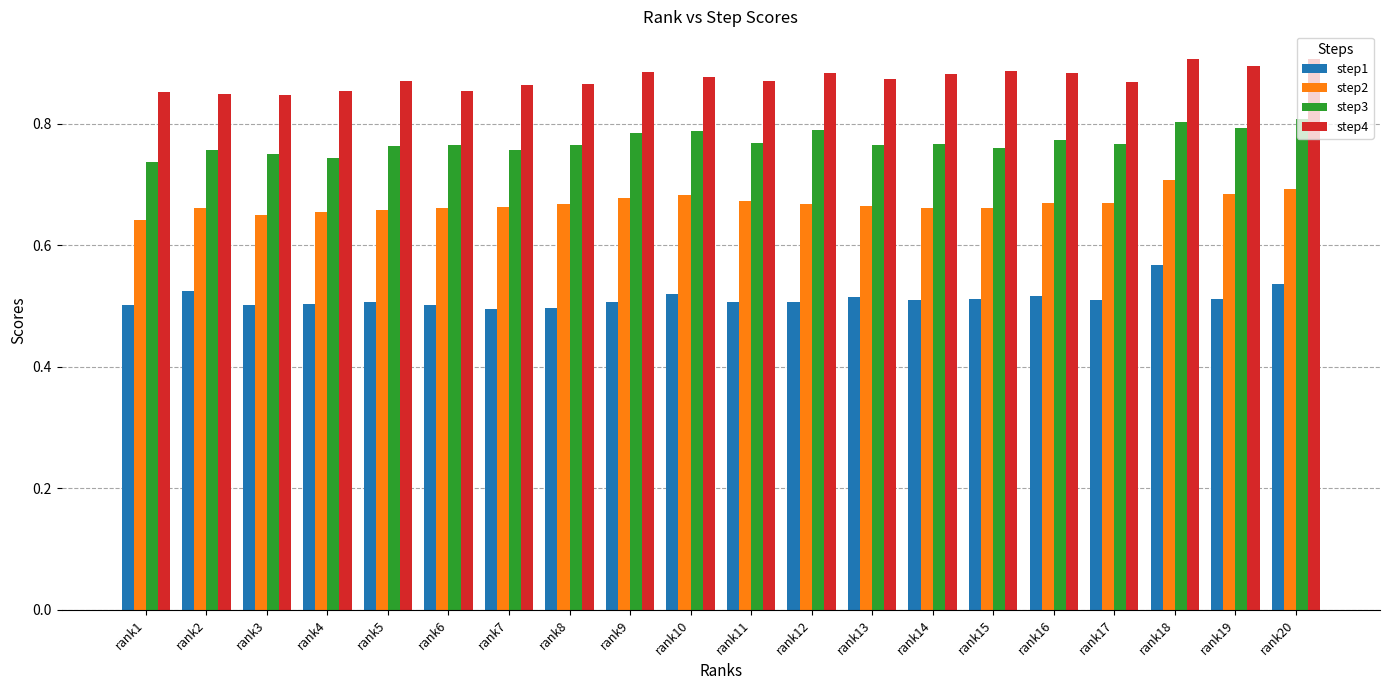

Count the step2 values in the range 0 to 1.

20